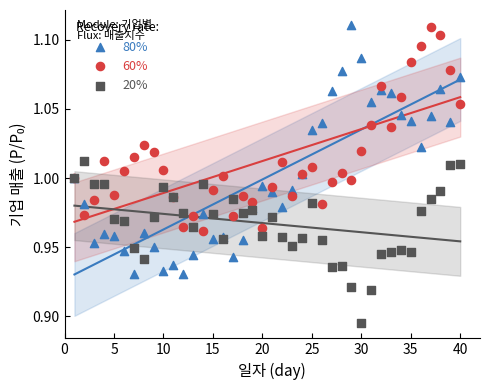

What are all the series names shown in the legend?

80%, 60%, 20%